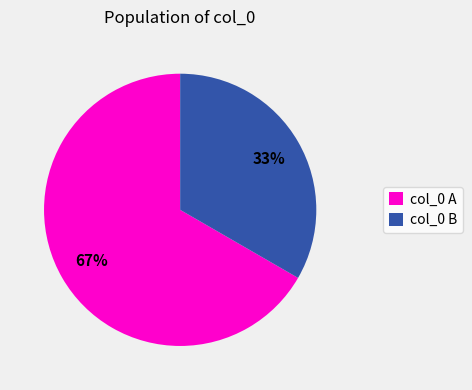

What percentage is the col_0 B slice, to the nearest percent?

33%